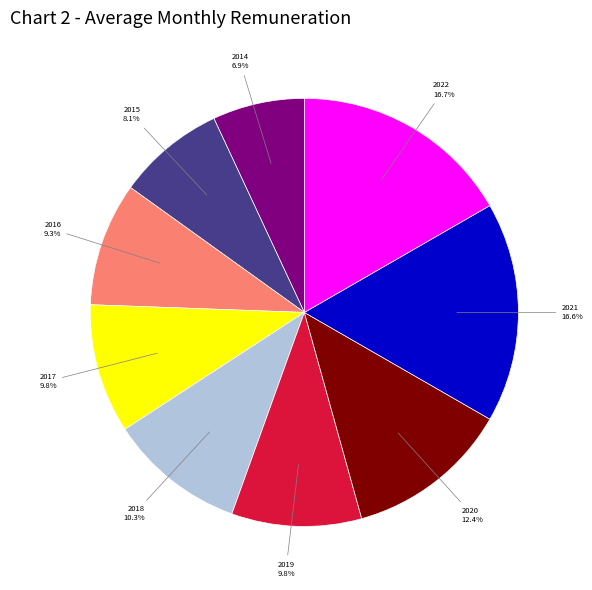

Does any single category account for the majority?

No